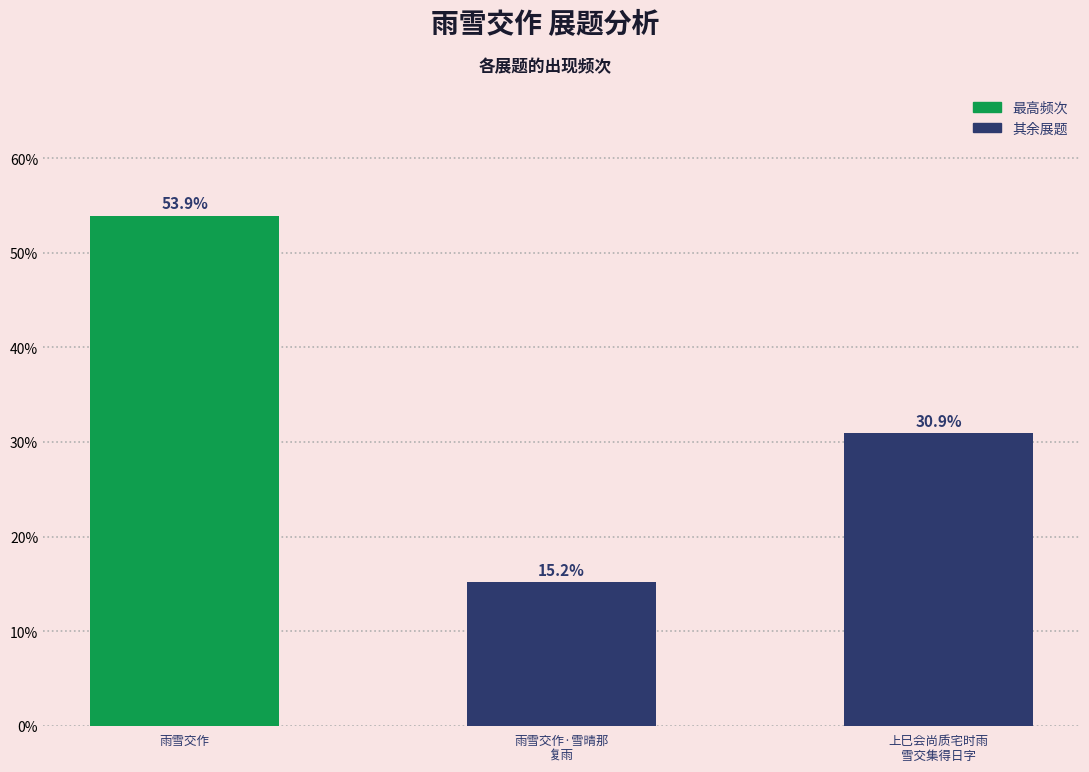

Does the chart contain any negative values?

No